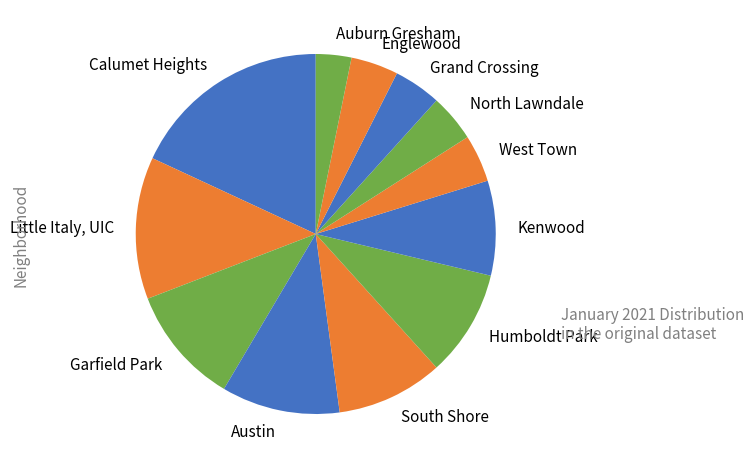

Combined, do North Lawndale and Auburn Gresham account for over 50%?

No